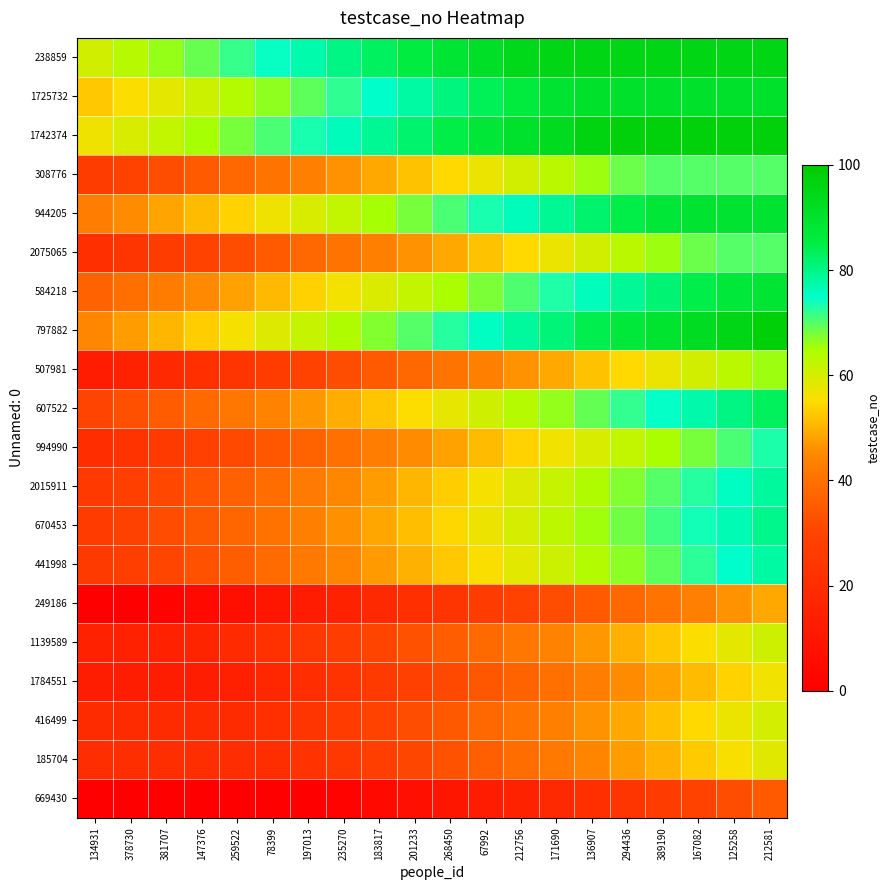

What is the total value across all series at 235270?

873.5